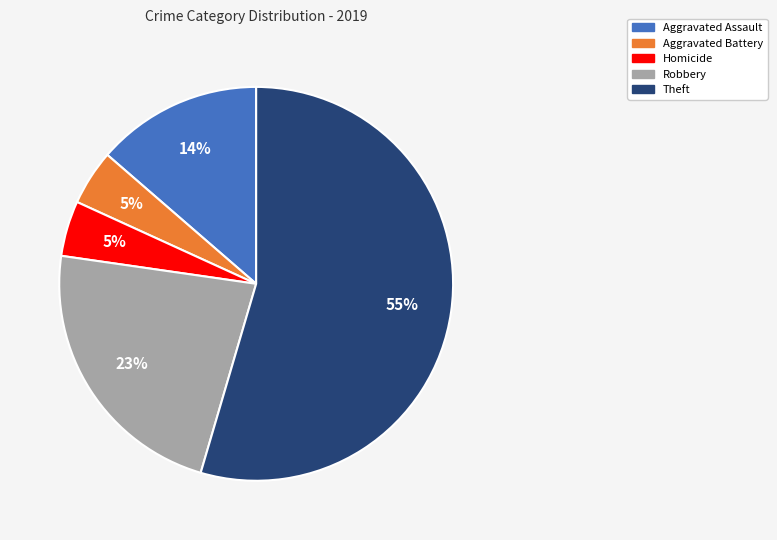

Does any single category account for the majority?

Yes